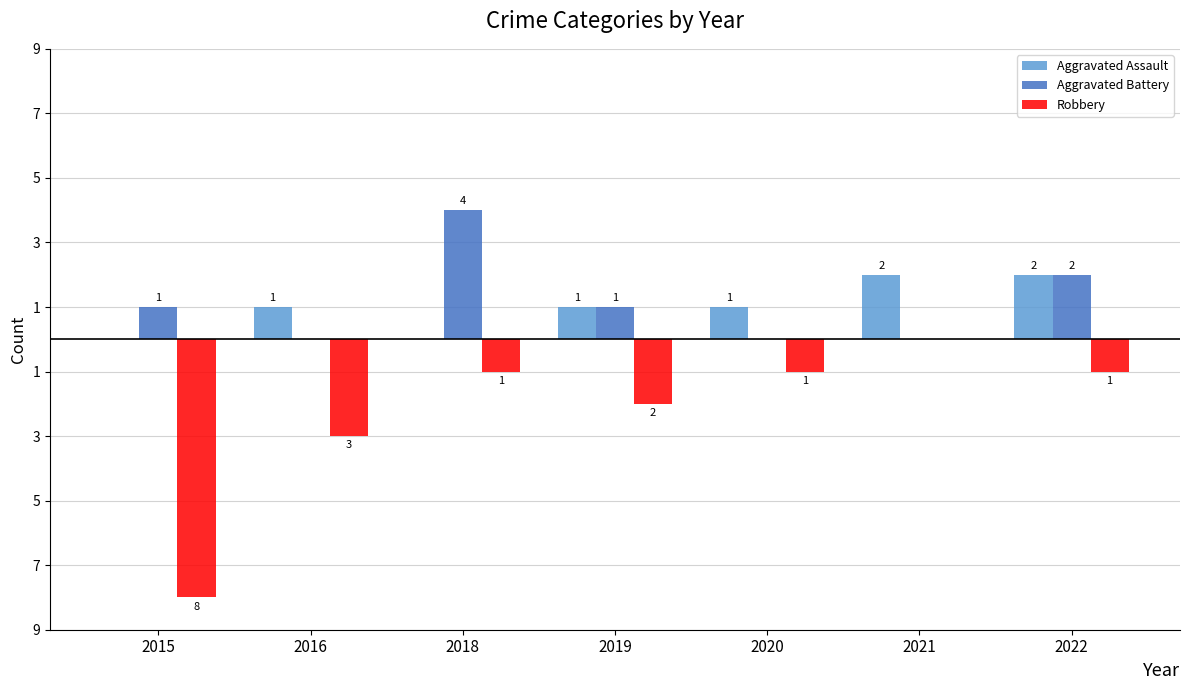

What is the spread (max minus min) of values at 2016?

4